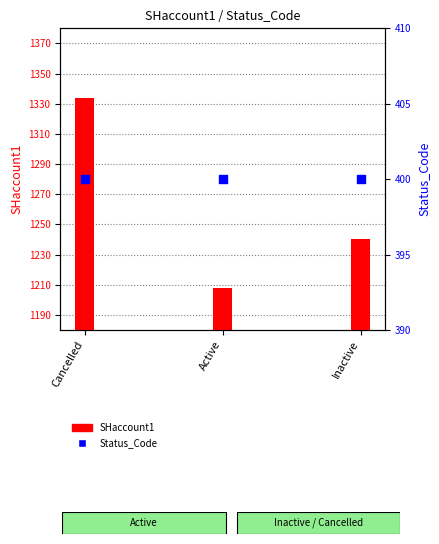

Which series has the largest Y range (max minus min)?

SHaccount1